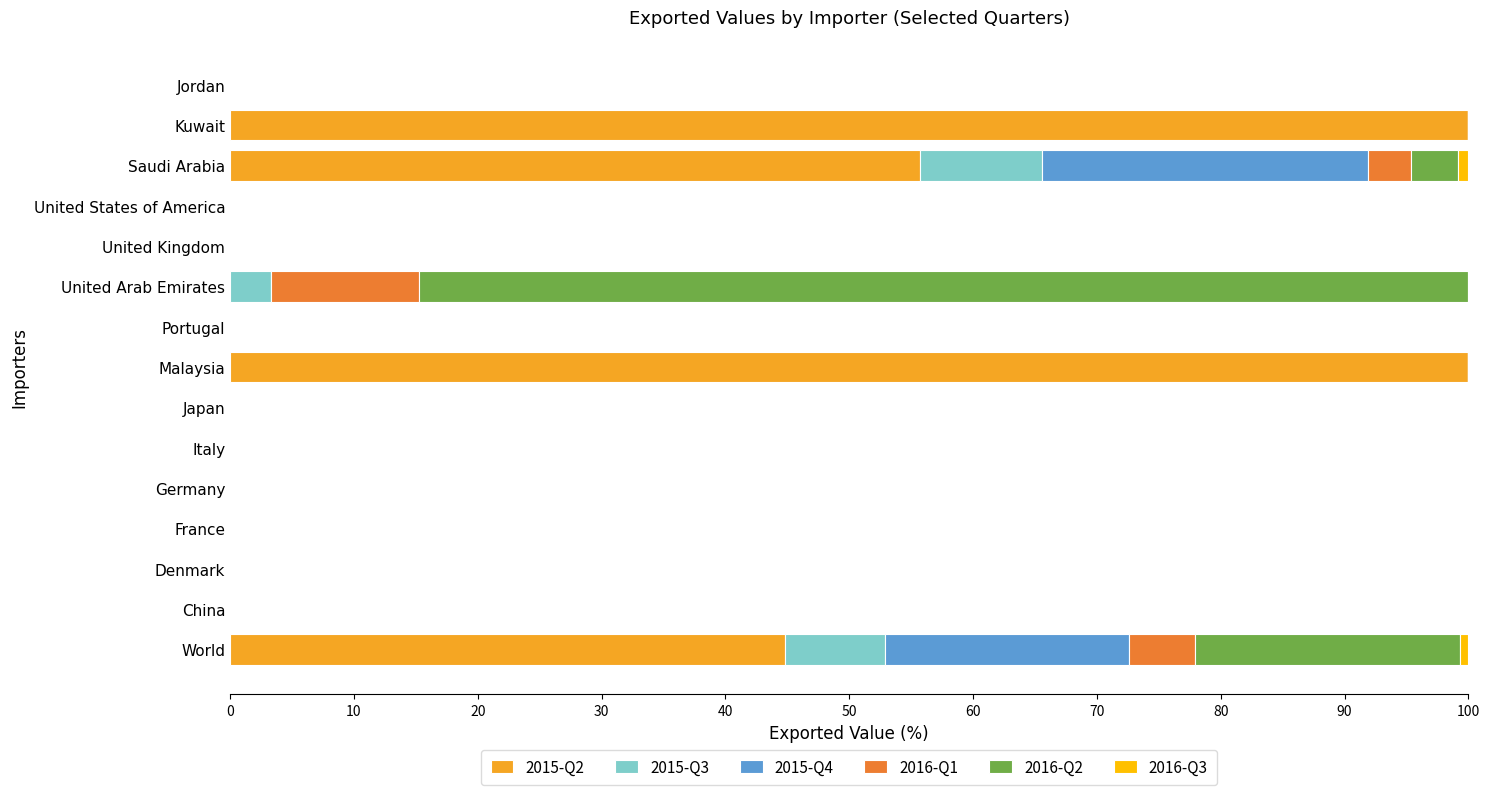

The 2015-Q2 series shows 0.0 at United Arab Emirates. True or false?

True